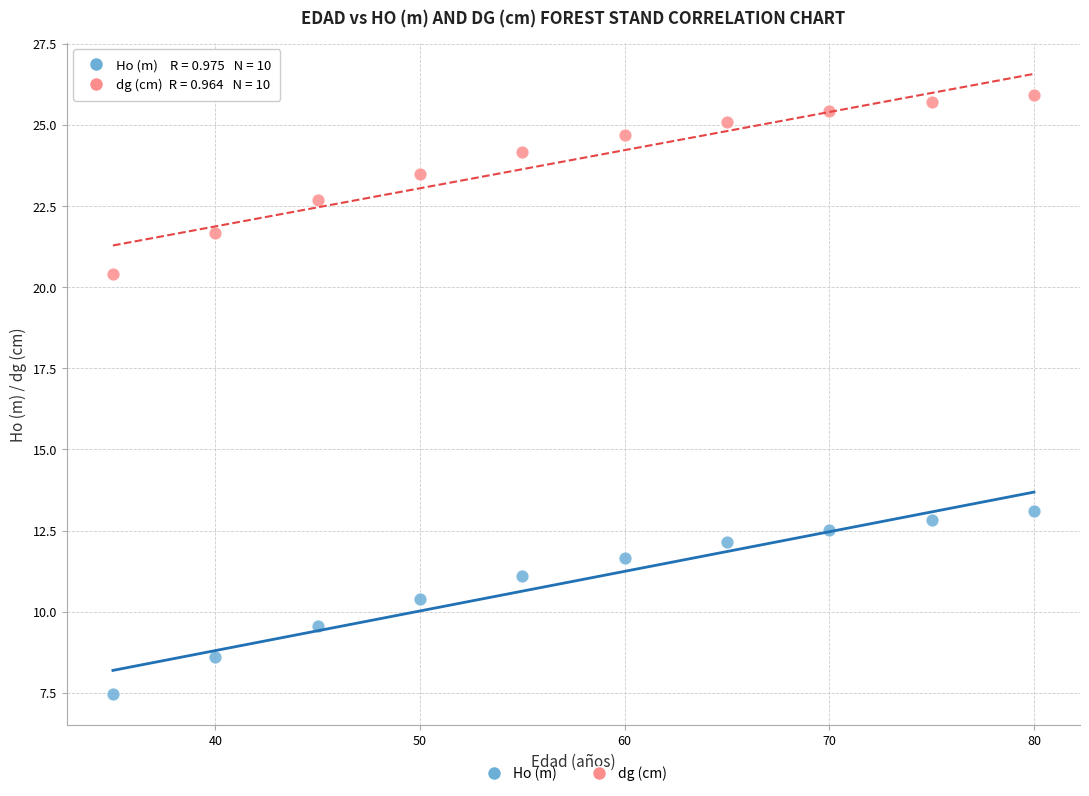

Across all series, what Y value is closest to 16?

13.1